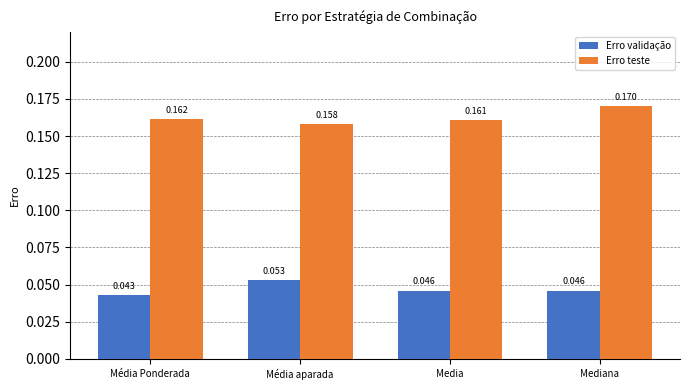

At which category does the chart reach its peak across all series?

Mediana